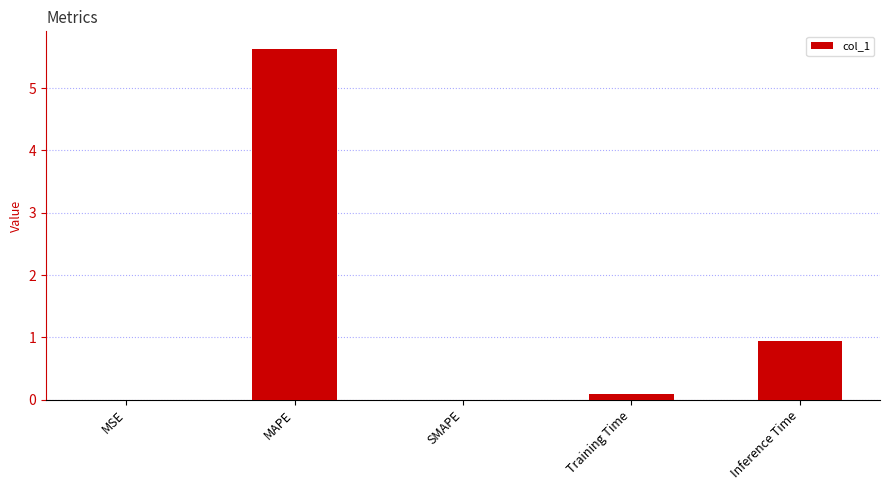

The chart shows a value of 0.4 at Inference Time. True or false?

False